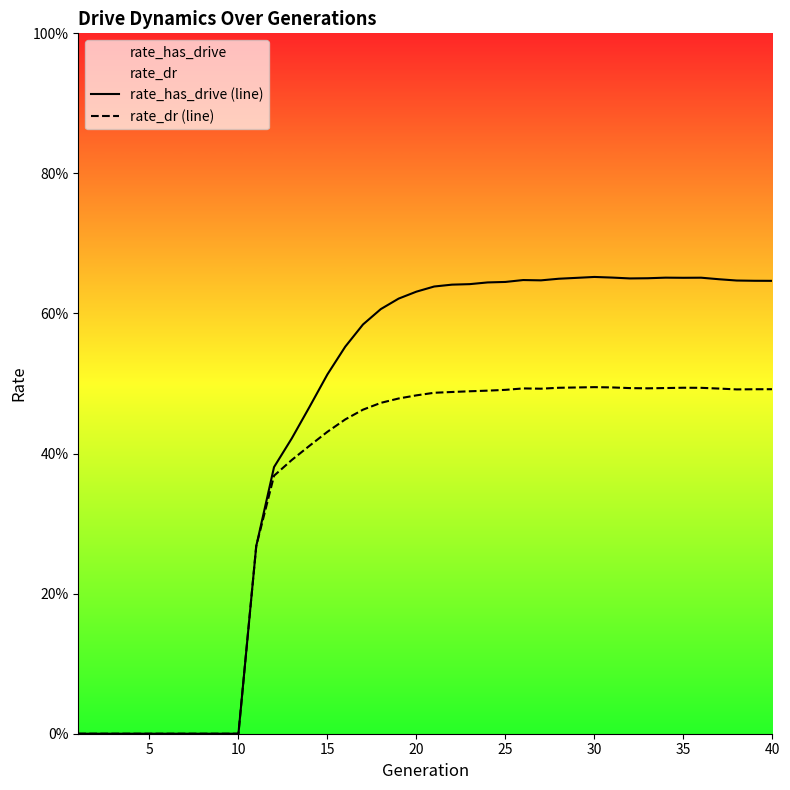

True or false: rate_dr (line) and rate_has_drive (line) cross at least once.

False